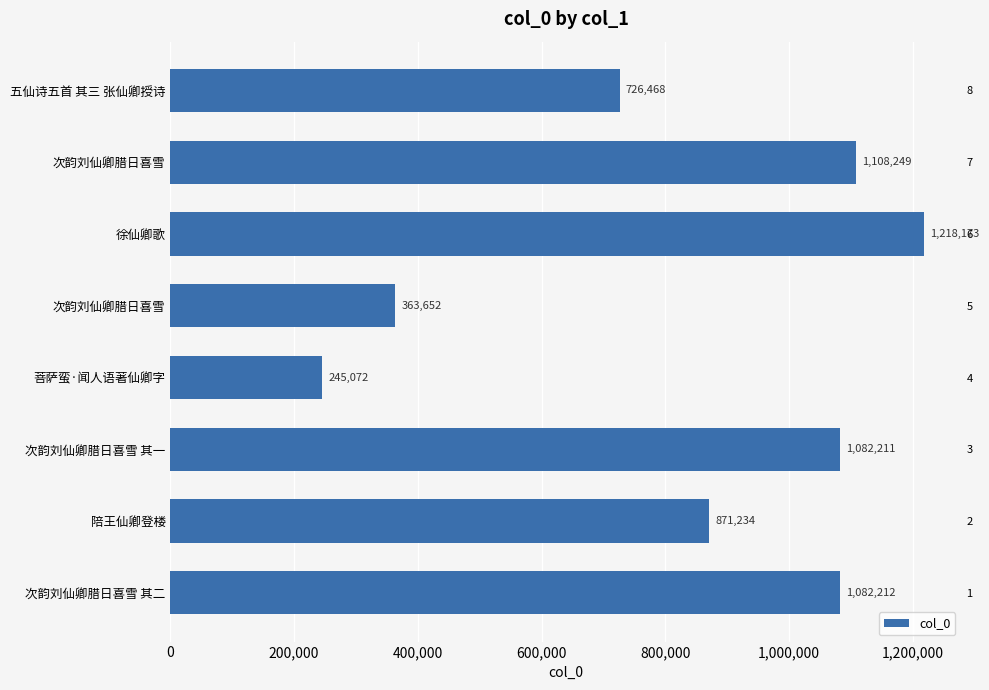

What is the difference between the values at 次韵刘仙卿腊日喜雪 and 徐仙卿歌?

109924